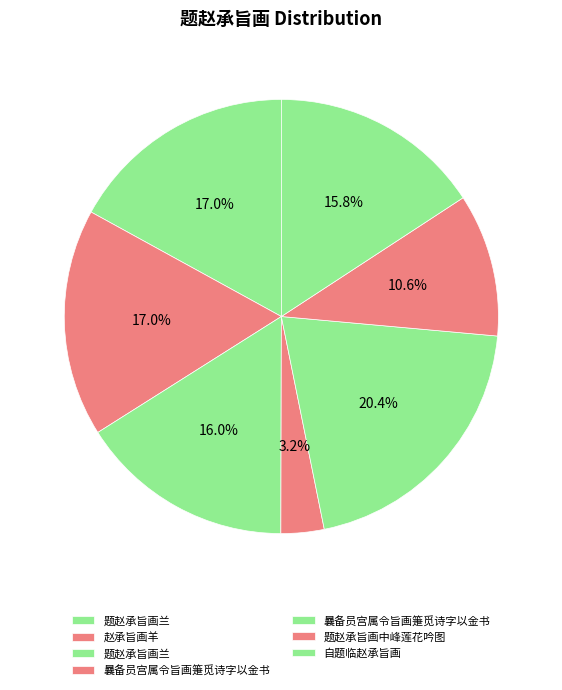

To the nearest percent, what is the average slice percentage?

14%